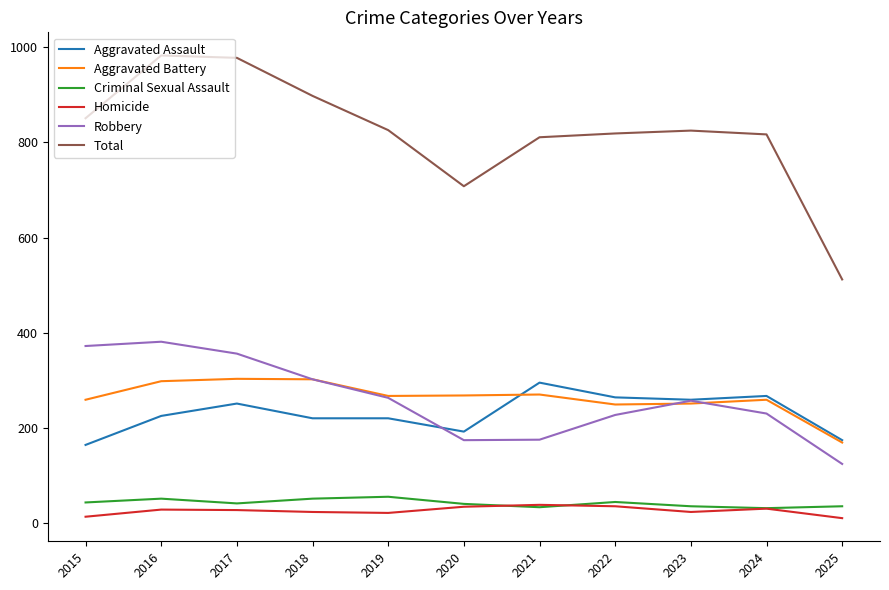

How many lines are shown in the chart?

6